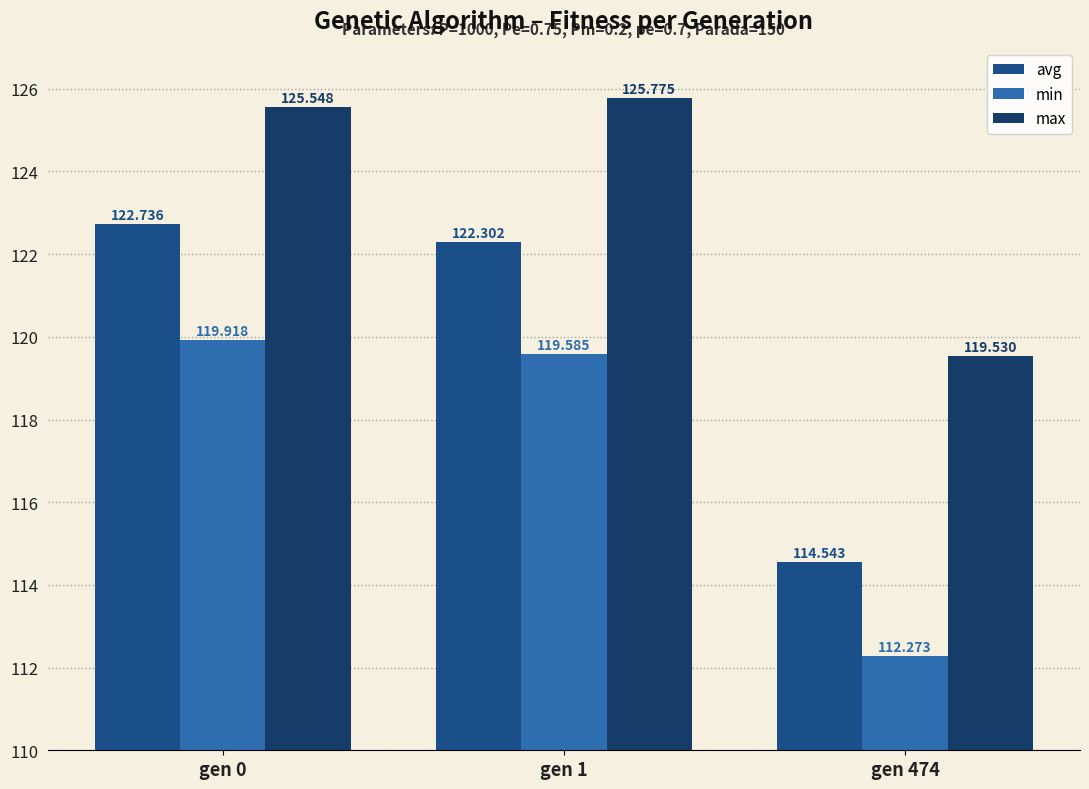

What is the difference between the avg values at gen 0 and gen 474?

8.2